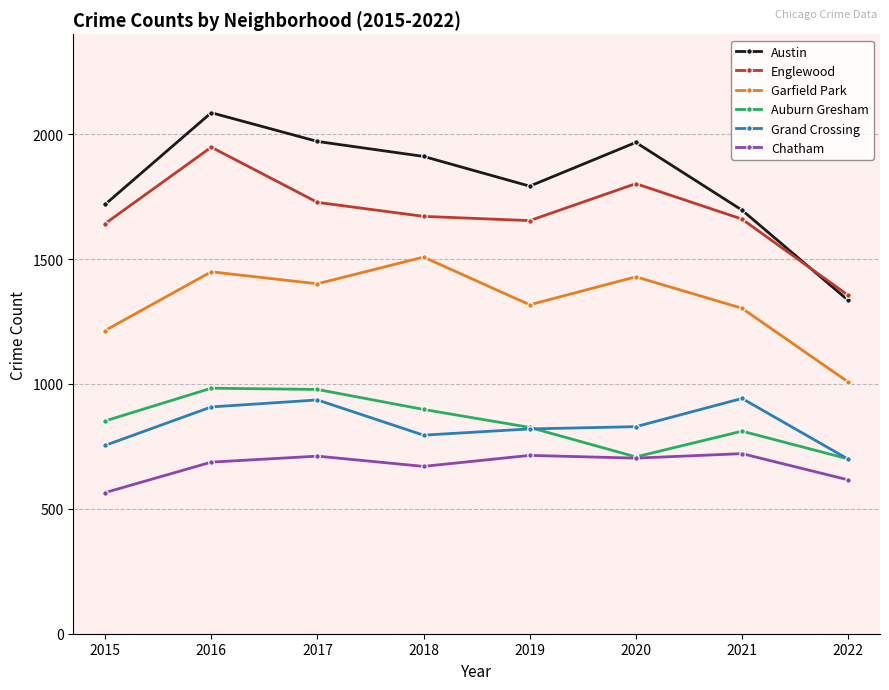

What is the value of the Chatham point at the 6th from the left?

703